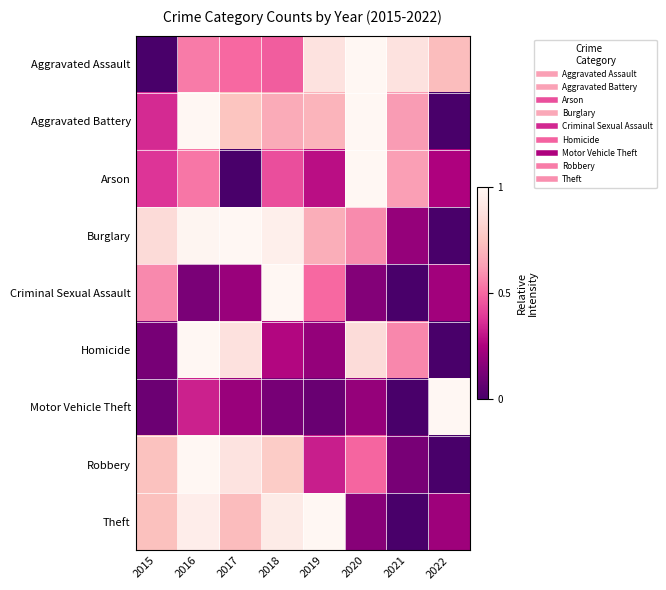

Between 2017 and 2019, which series saw the biggest shift?

Homicide